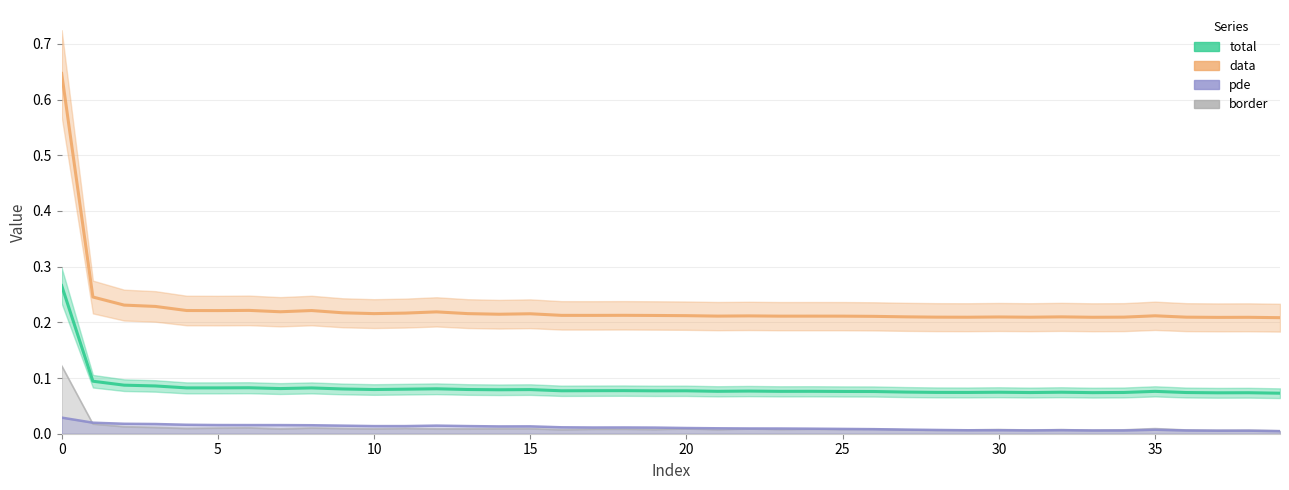

List the series in order of their overall mean, lowest first.

total, data